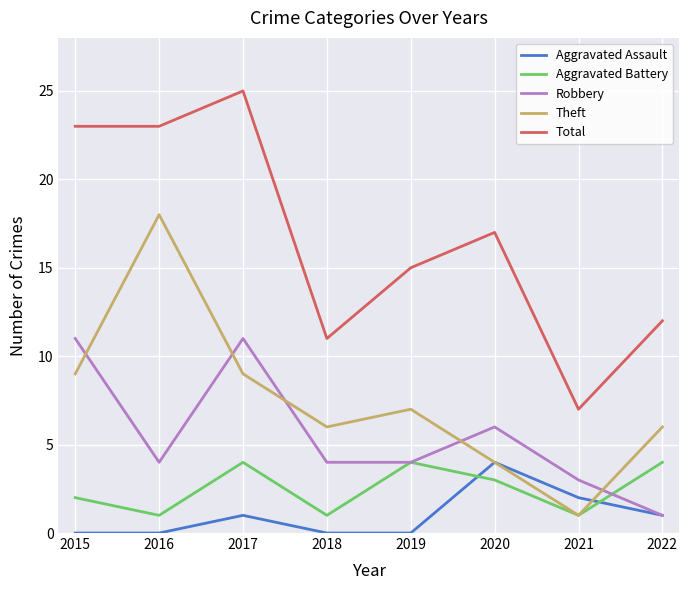

How many lines are shown in the chart?

5